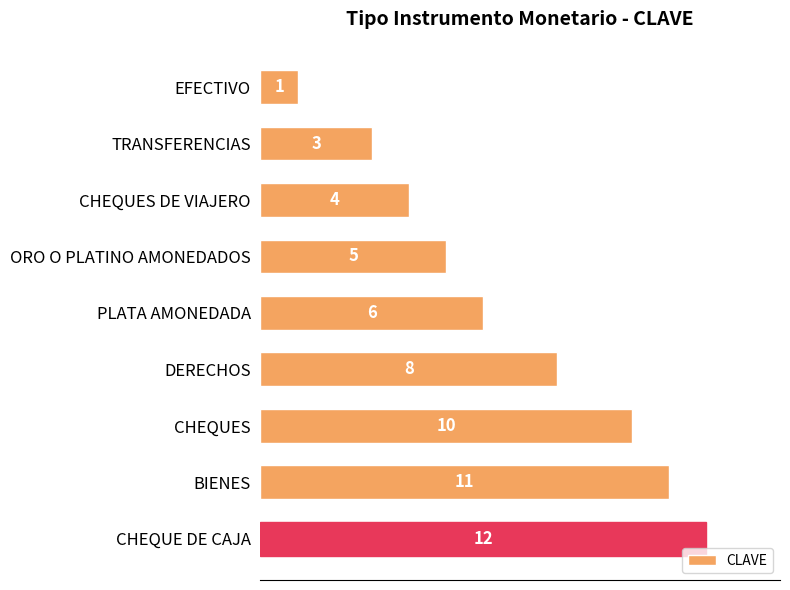

What is the average value?

7